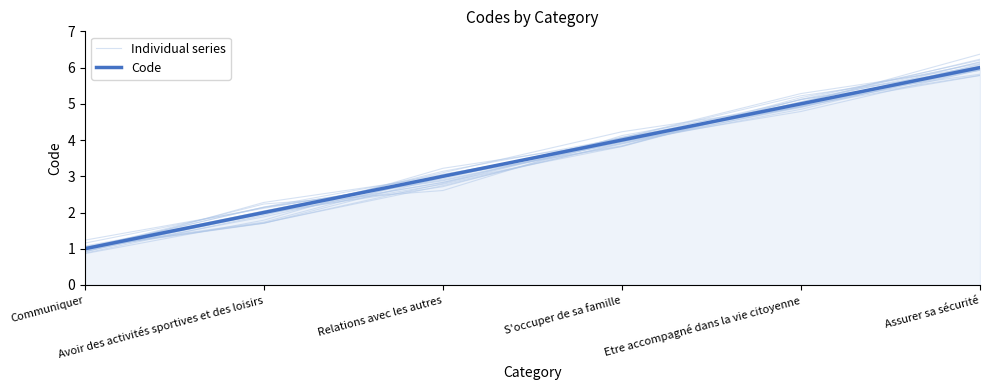

What position from the left is Communiquer?

1